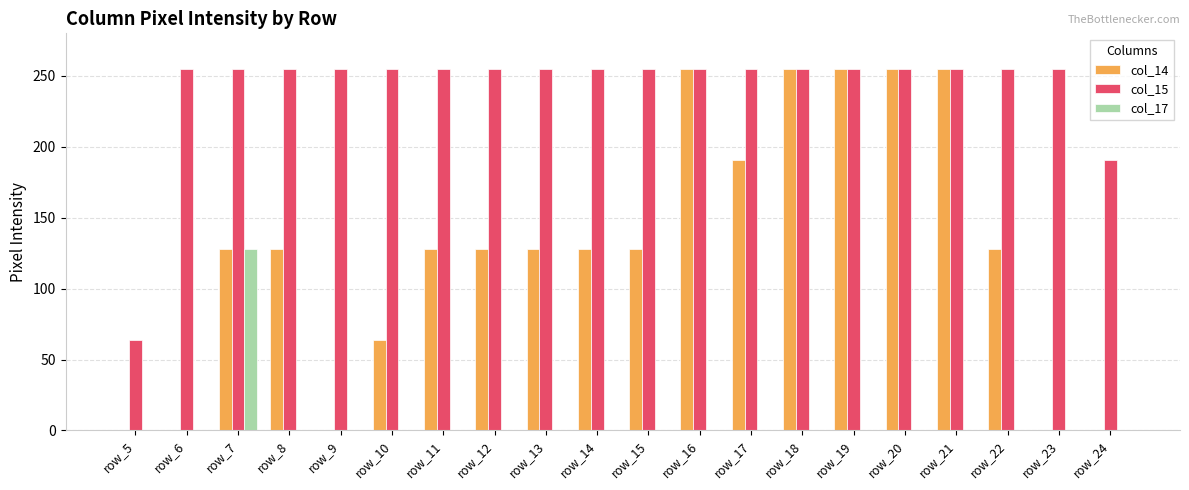

Count the col_14 values in the range 64 to 255.

15